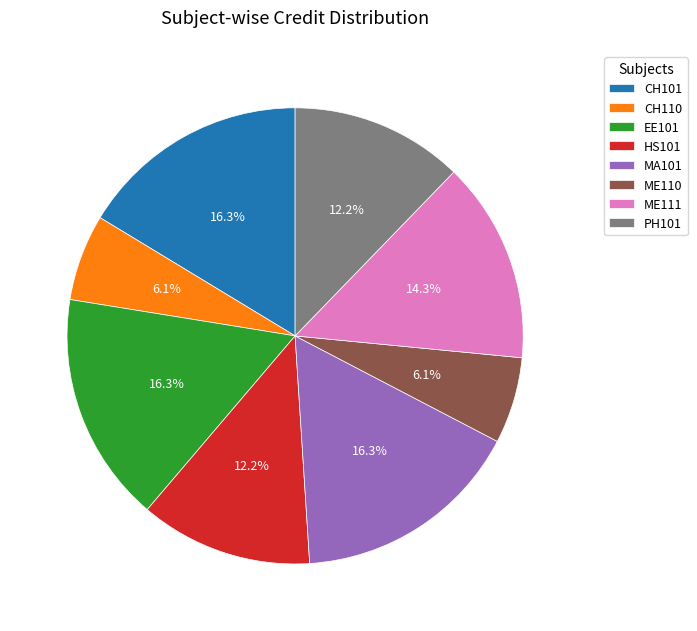

Combined, do CH101 and CH110 account for over 50%?

No